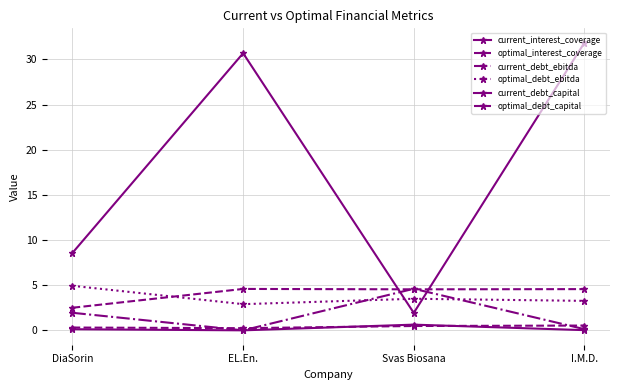

Which series changed the most between DiaSorin and Svas Biosana?

current_interest_coverage